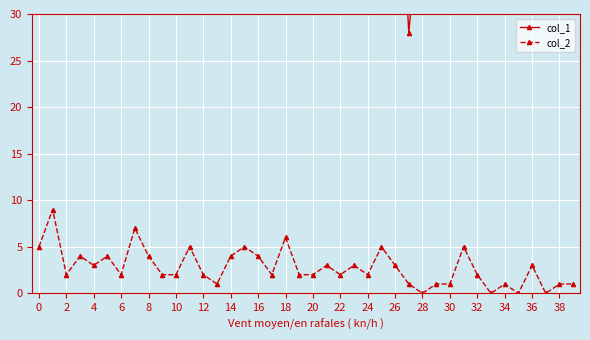

True or false: col_1 and col_2 intersect in this chart.

False